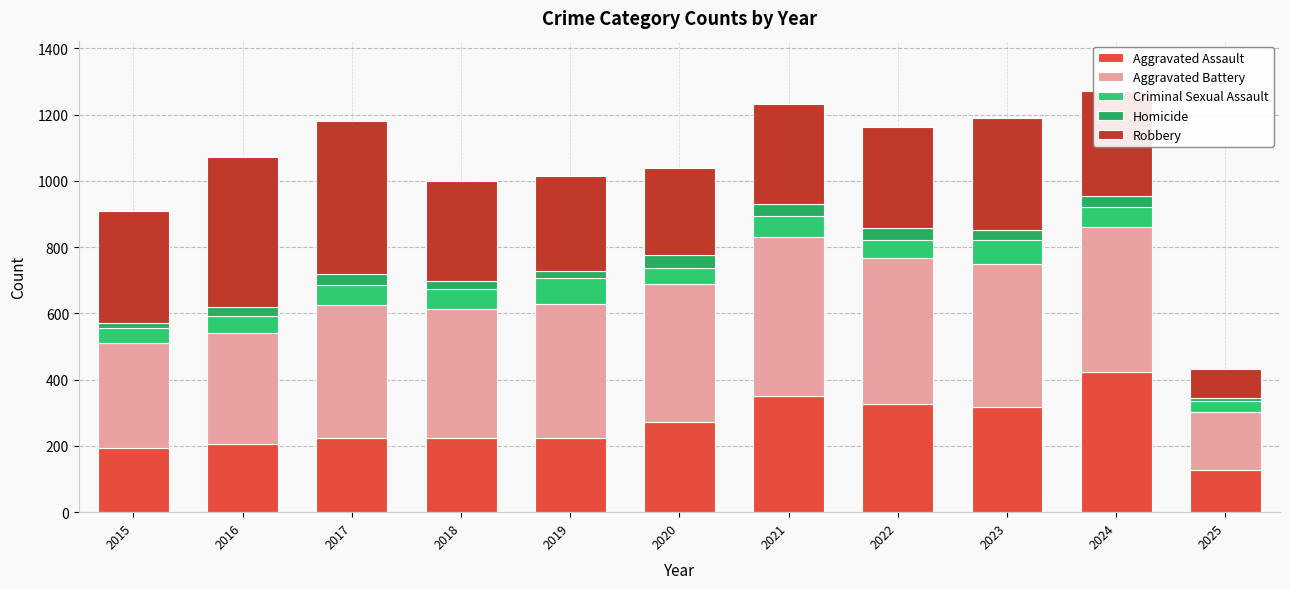

Are the bars horizontal?

No